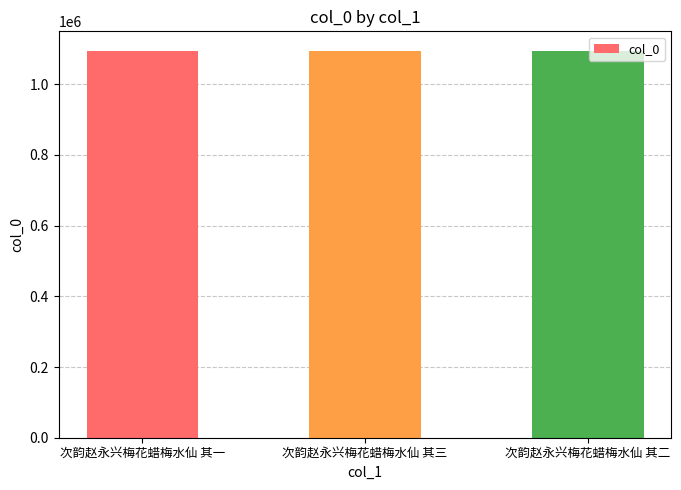

True or false: the data shows 1095039 at 次韵赵永兴梅花蜡梅水仙 其二.

True